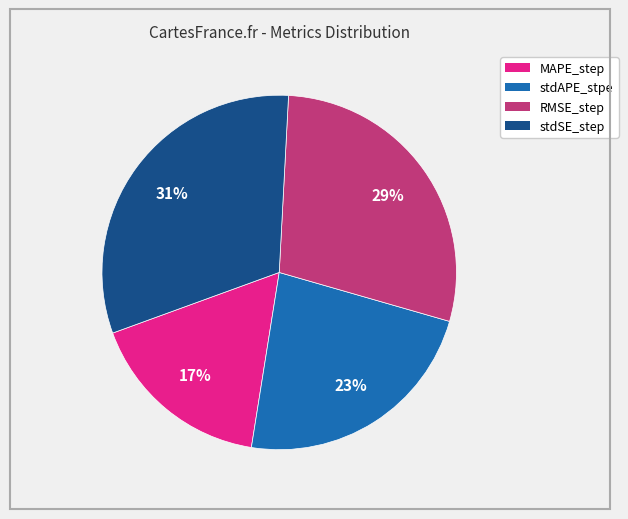

Count the number of slices in the pie.

4